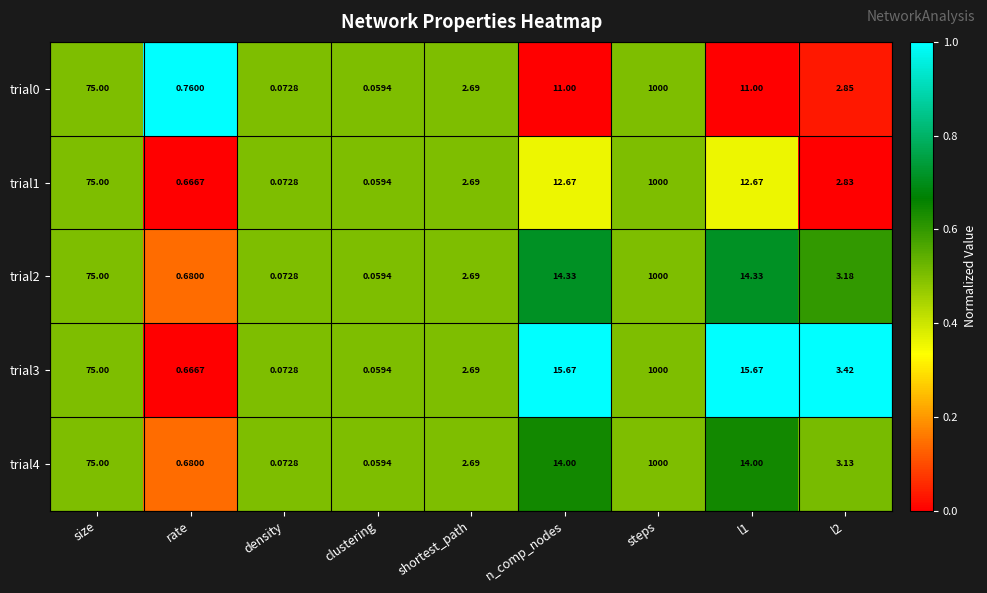

Where does the trial4 series first go above 3?

size